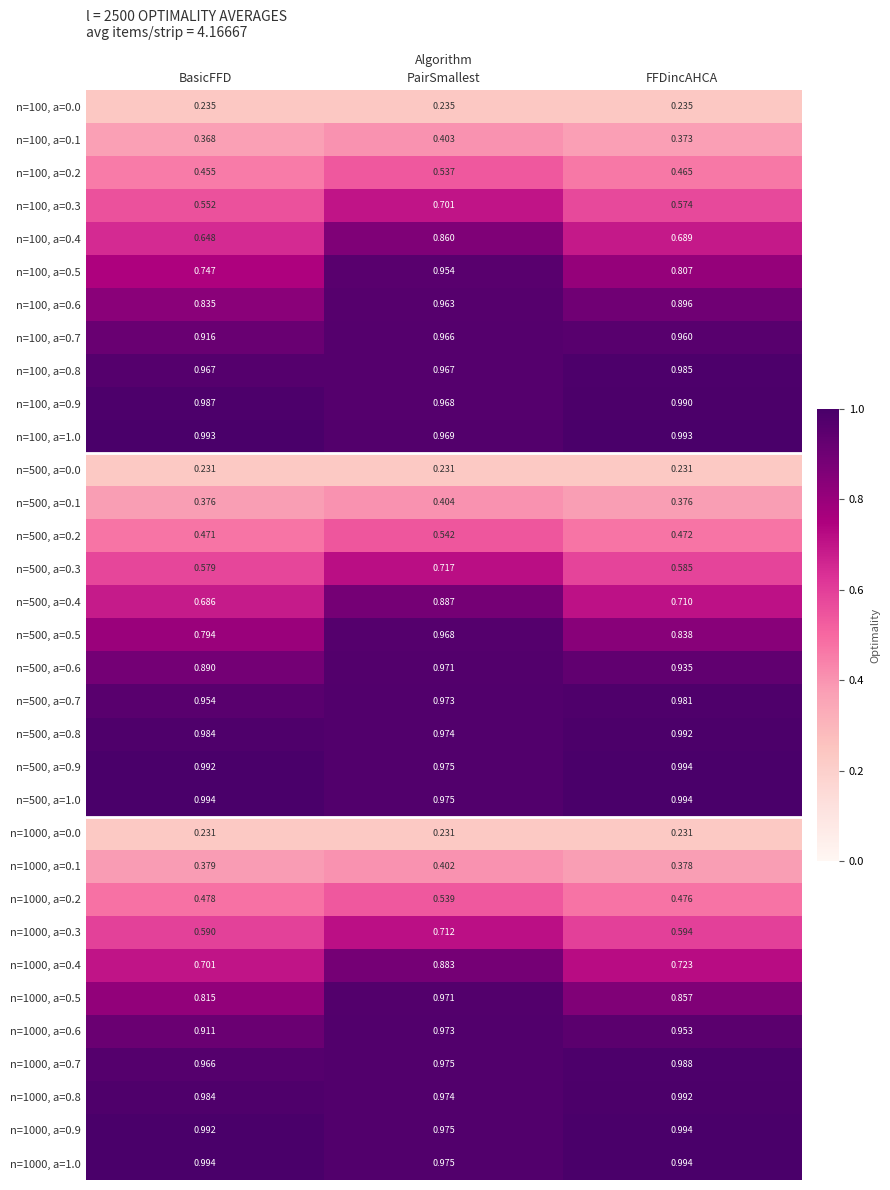

Which category has the highest value in the n=500, a=0.2 series?

PairSmallest